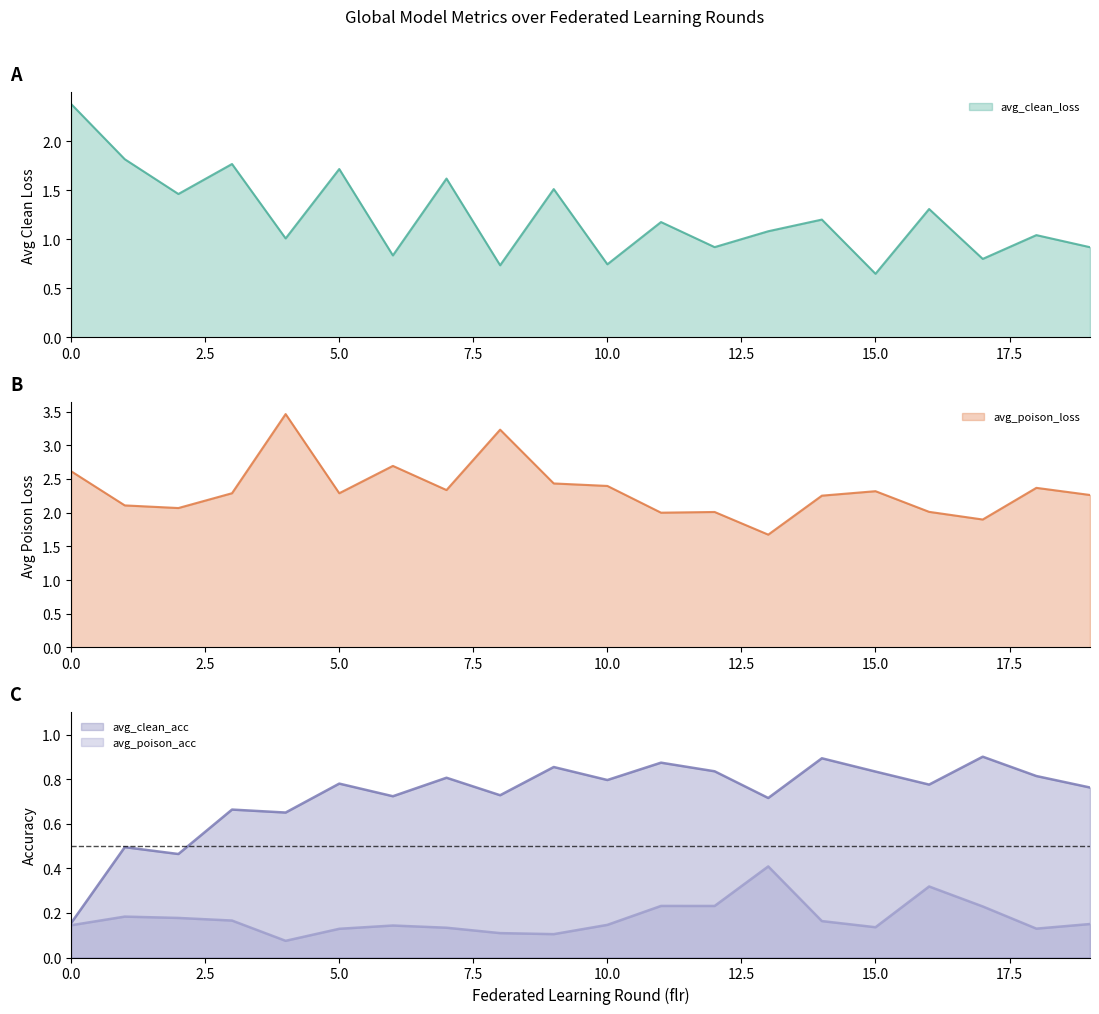

True or false: avg_poison_loss and avg_clean_loss cross at least once.

False